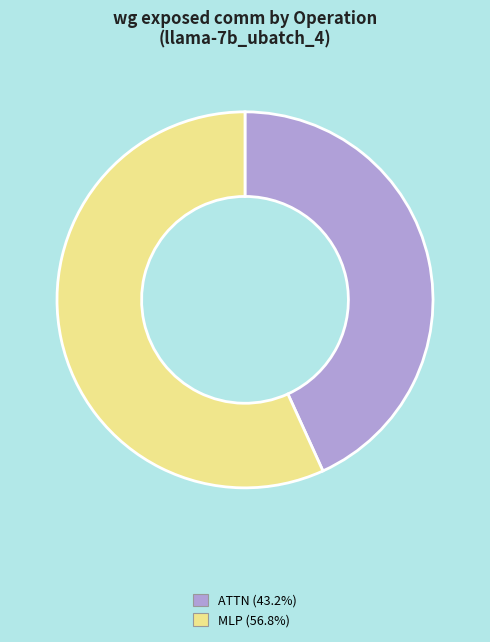

Is there any slice that represents more than half of the pie?

Yes